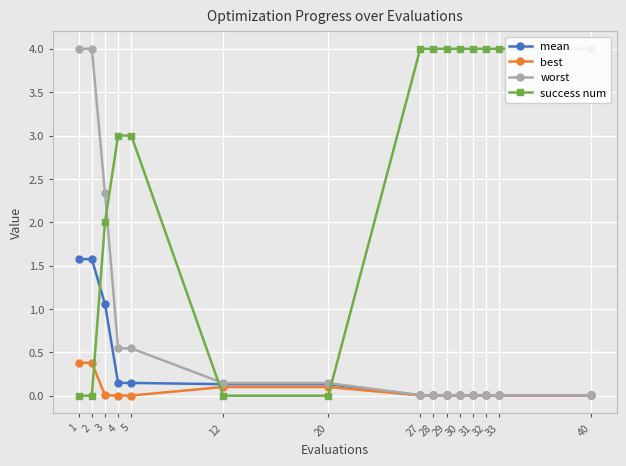

How many distinct data groups are displayed?

4